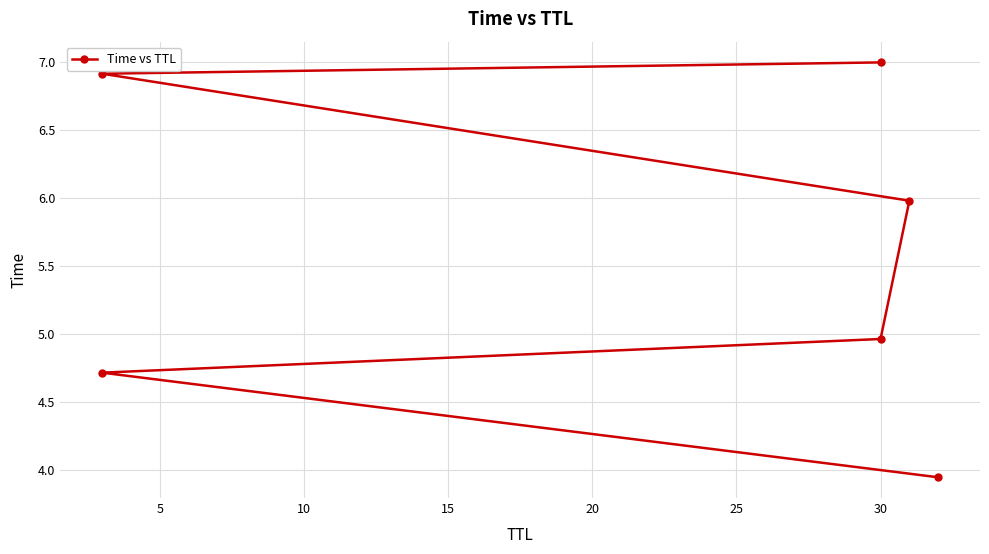

What is the value of the 2nd point from the left?

4.7